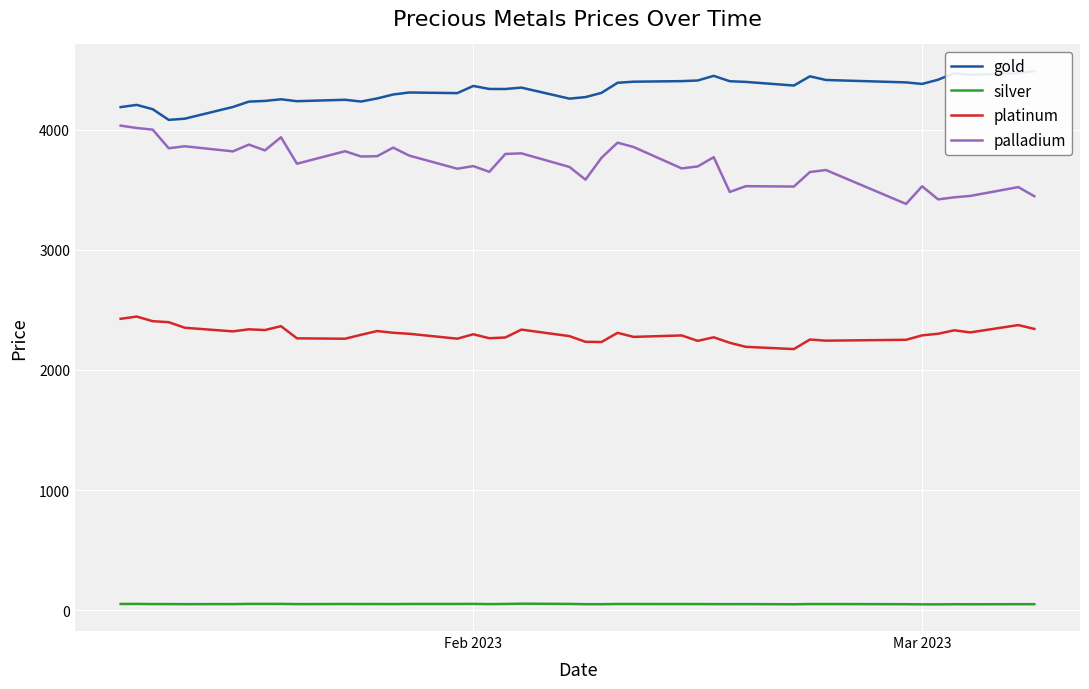

What is the value of the palladium point at the 35th from the left?

3527.5